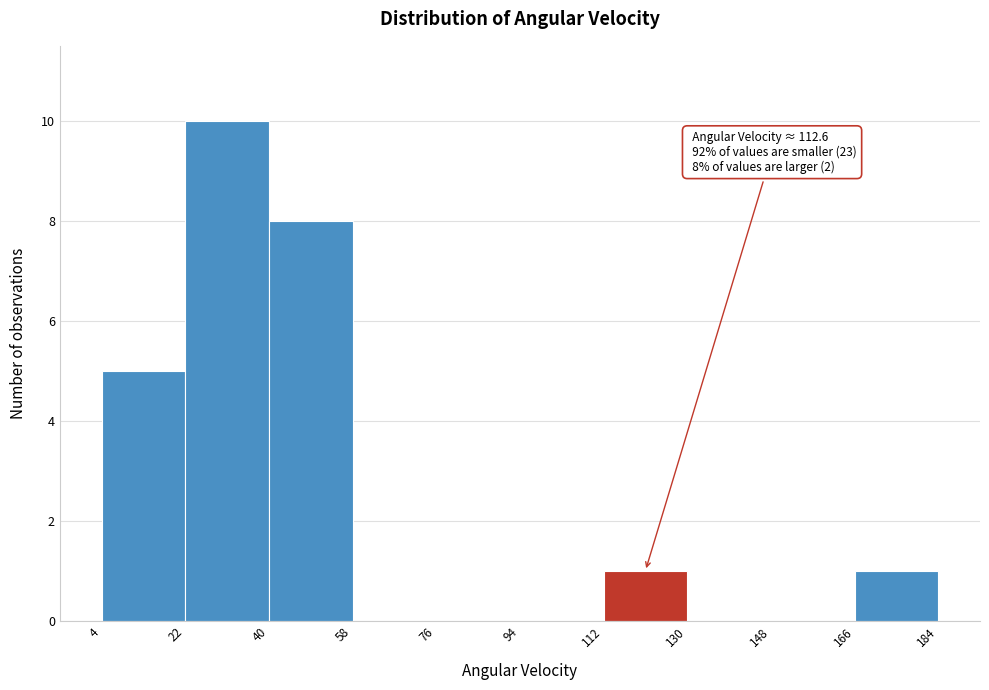

Which range on the x-axis has the tallest bar?

22 to 40